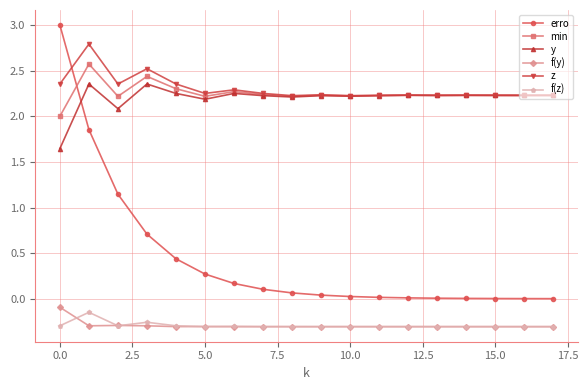

Which series has the widest spread of values?

erro